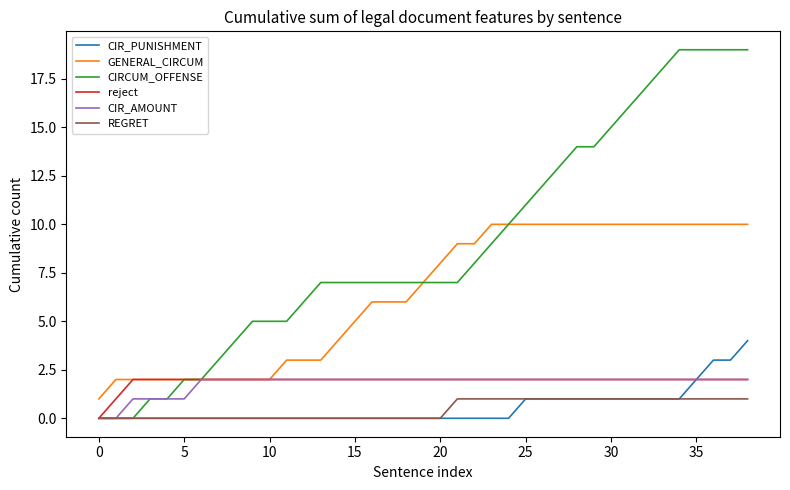

Which series has the largest range (max minus min)?

CIRCUM_OFFENSE